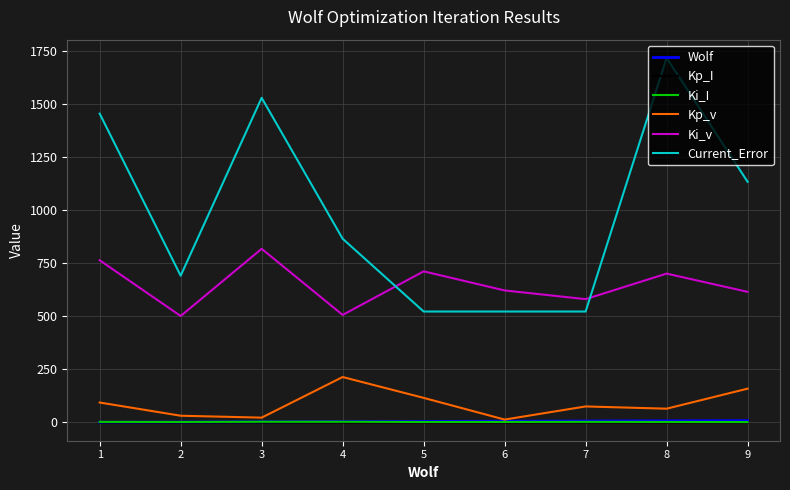

After their last crossing, which series has the higher values: Current_Error or Ki_v?

Current_Error